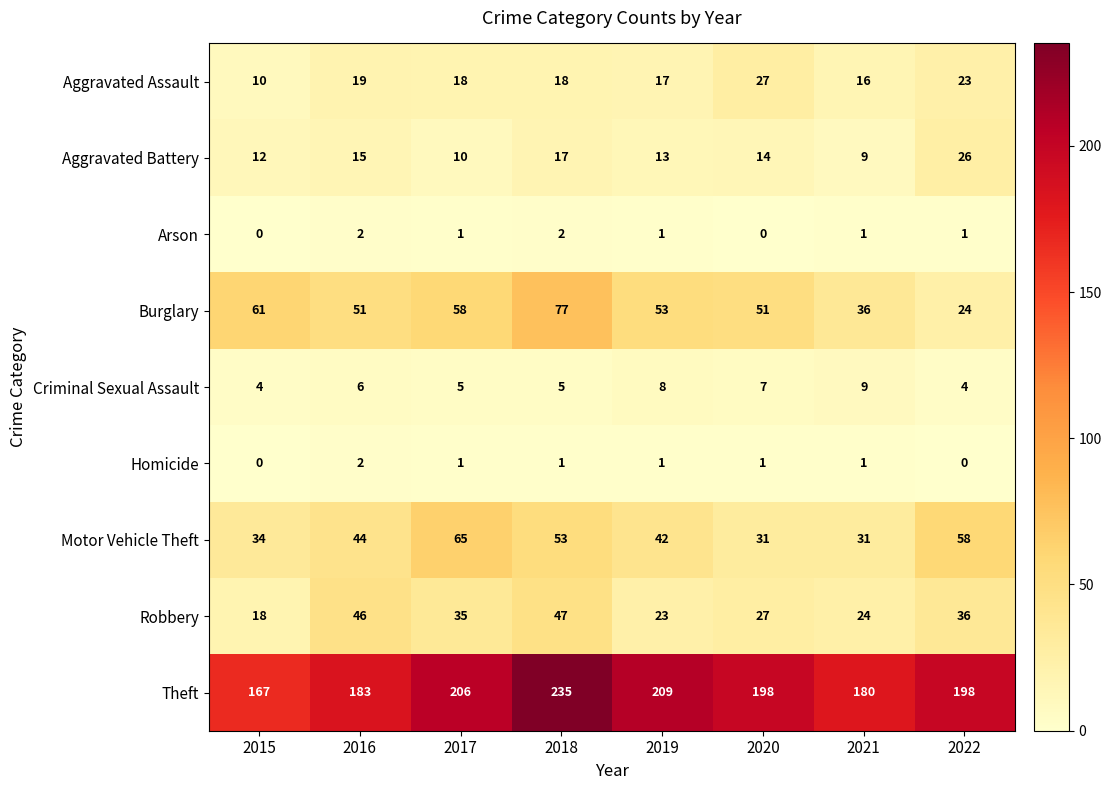

What is the difference between the Motor Vehicle Theft values at 2018 and 2021?

22